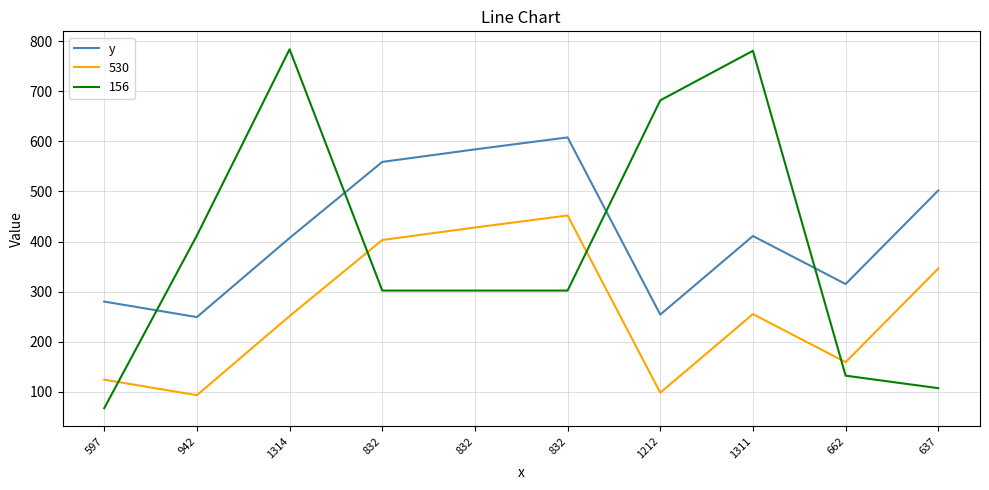

Does the chart display data point markers on the line(s)?

No